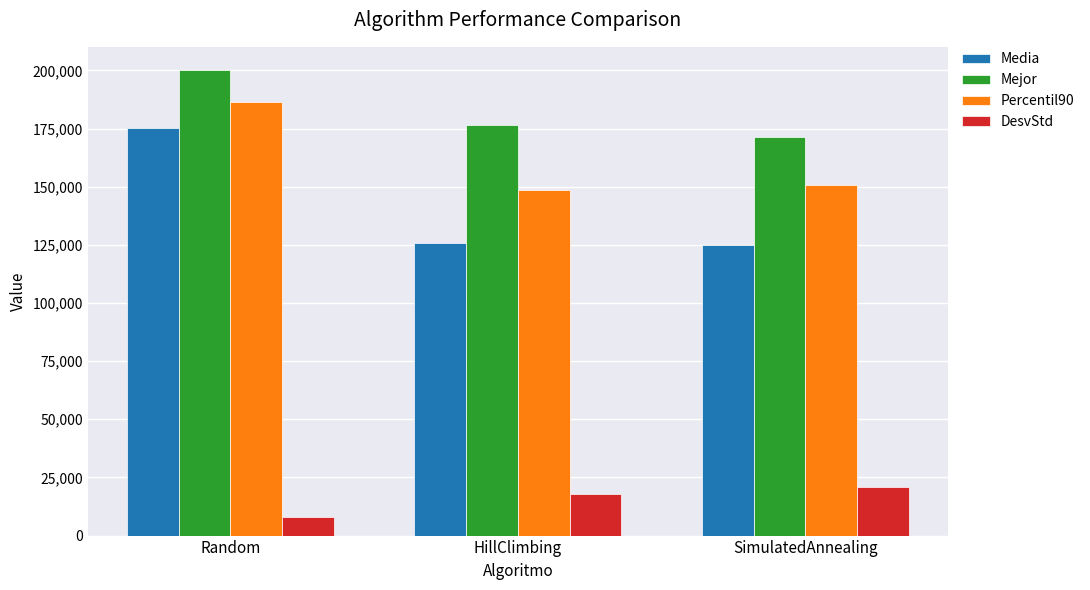

What is the highest value of the DesvStd series?

20959.8